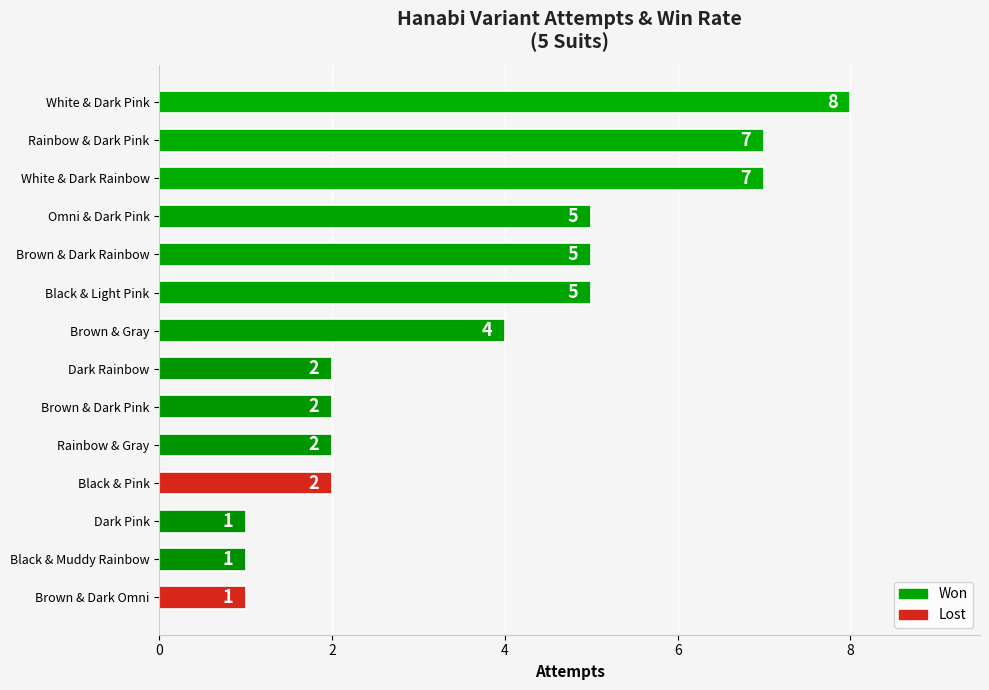

Approximately how many times larger is the value at Rainbow & Dark Pink compared to Brown & Dark Pink?

3.5